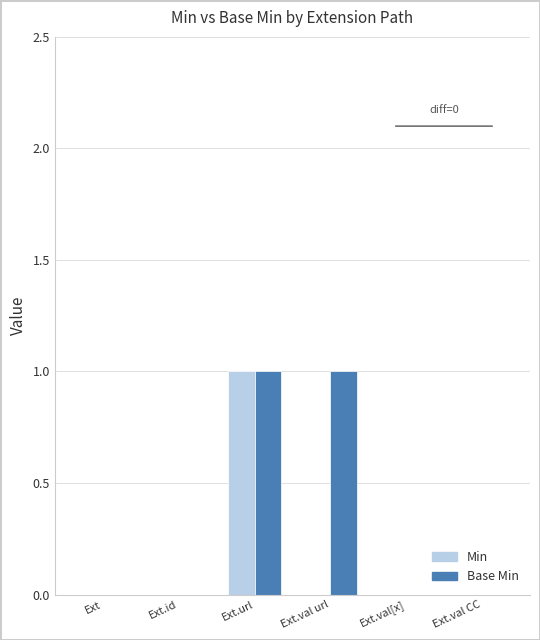

Between Ext and Ext.val url, which series saw the biggest shift?

Base Min